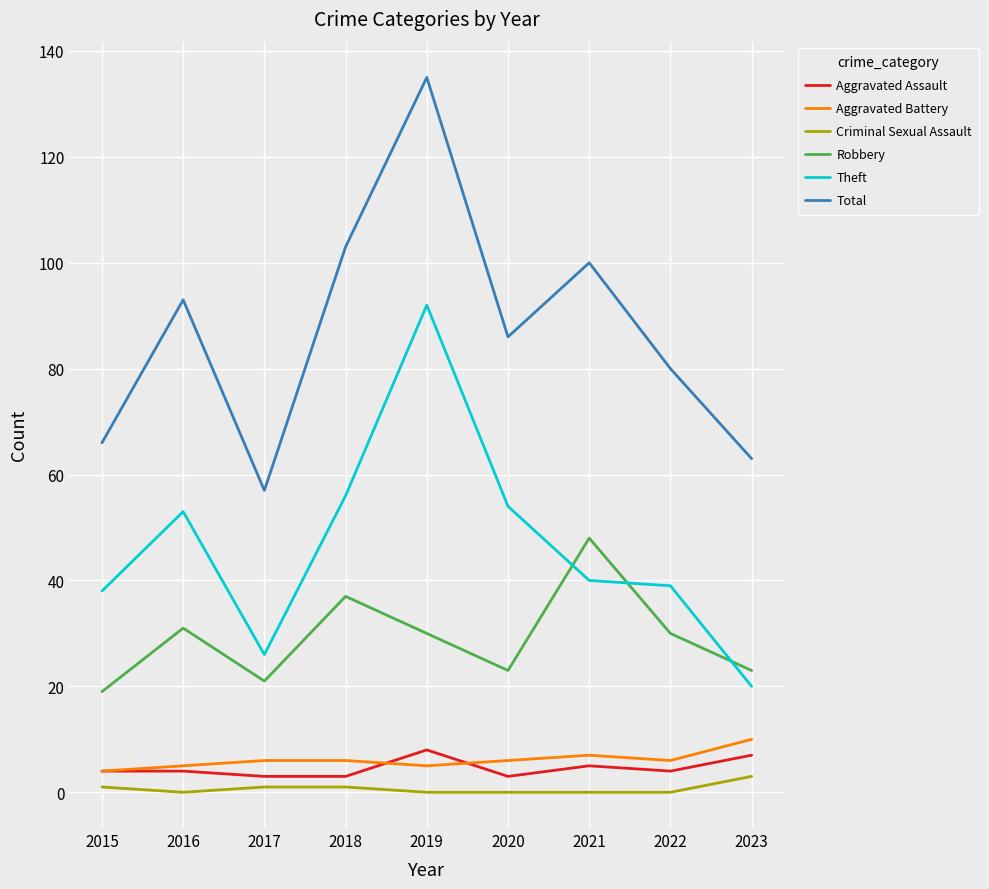

Reading left to right, transcribe all the data shown in this chart.

Aggravated Assault: 4	4	3	3	8	3	5	4	7
Aggravated Battery: 4	5	6	6	5	6	7	6	10
Criminal Sexual Assault: 1	0	1	1	0	0	0	0	3
Robbery: 19	31	21	37	30	23	48	30	23
Theft: 38	53	26	56	92	54	40	39	20
Total: 66	93	57	103	135	86	100	80	63